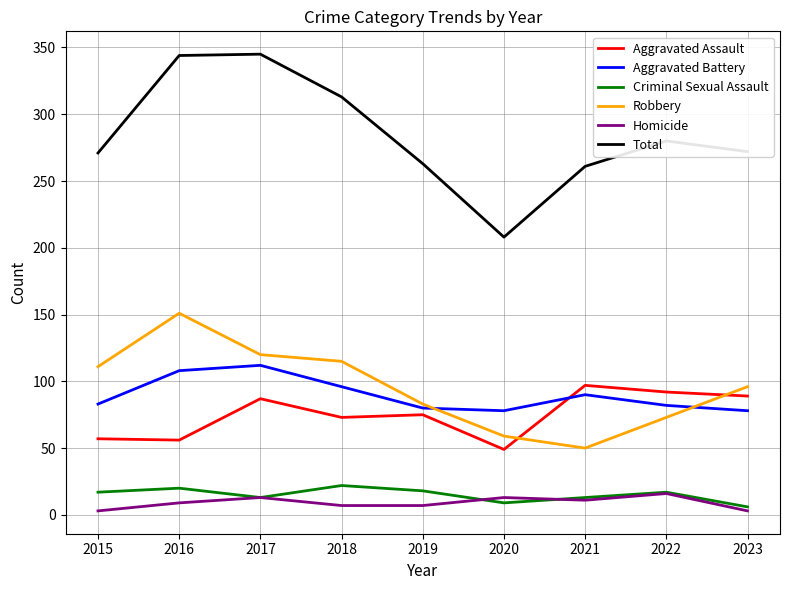

In Criminal Sexual Assault, how many points are lower than both neighbors (excluding endpoints)?

2